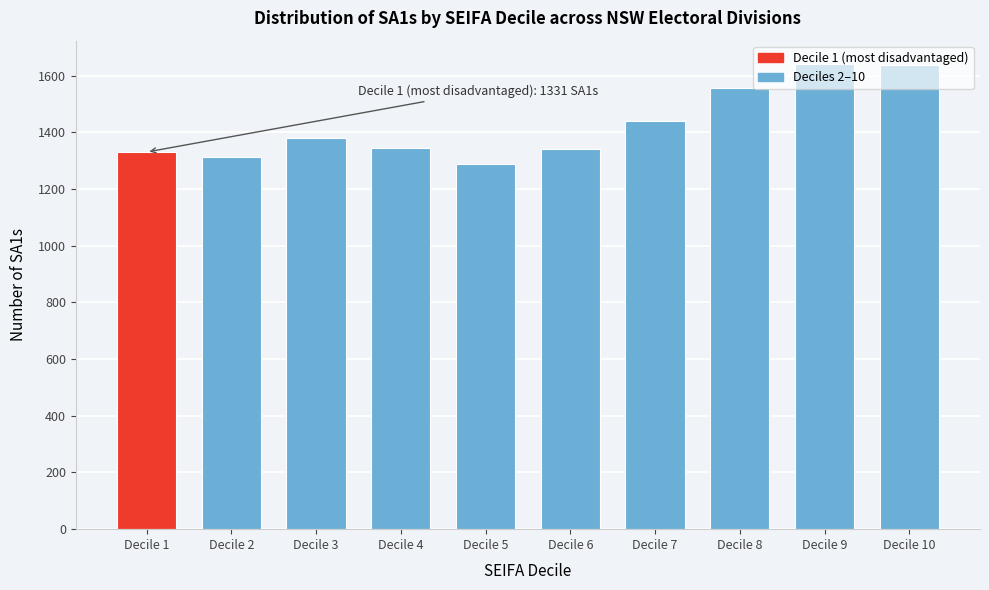

At which label is the value closest to 1465?

Decile 7